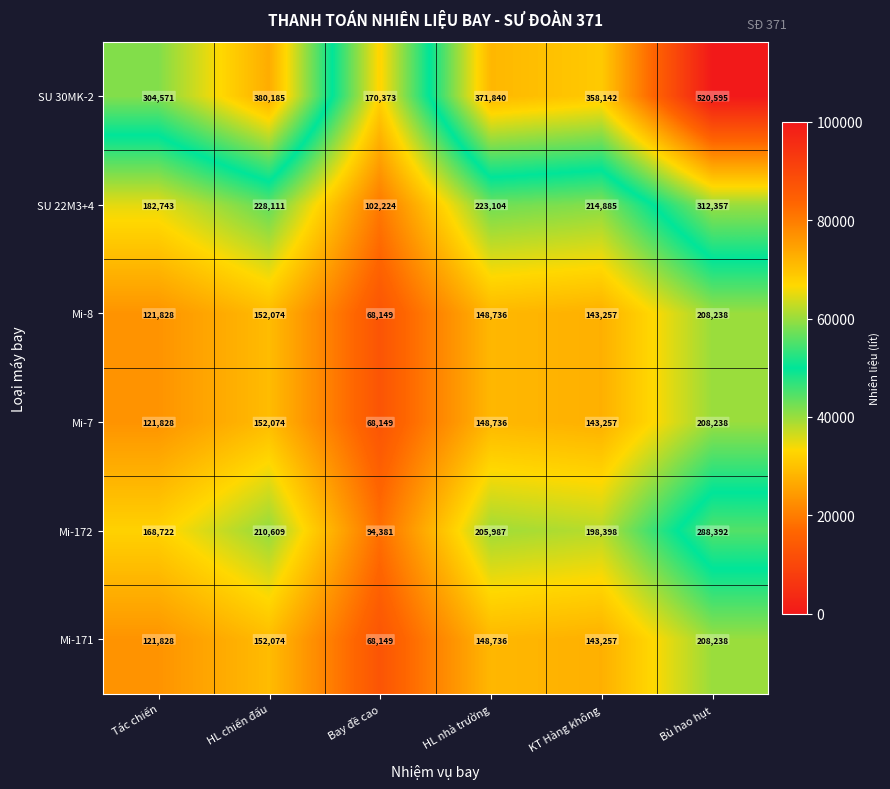

List the labels in order of SU 30MK-2 value, largest first.

Bù hao hụt, HL chiến đấu, HL nhà trường, KT Hàng không, Tác chiến, Bay đề cao